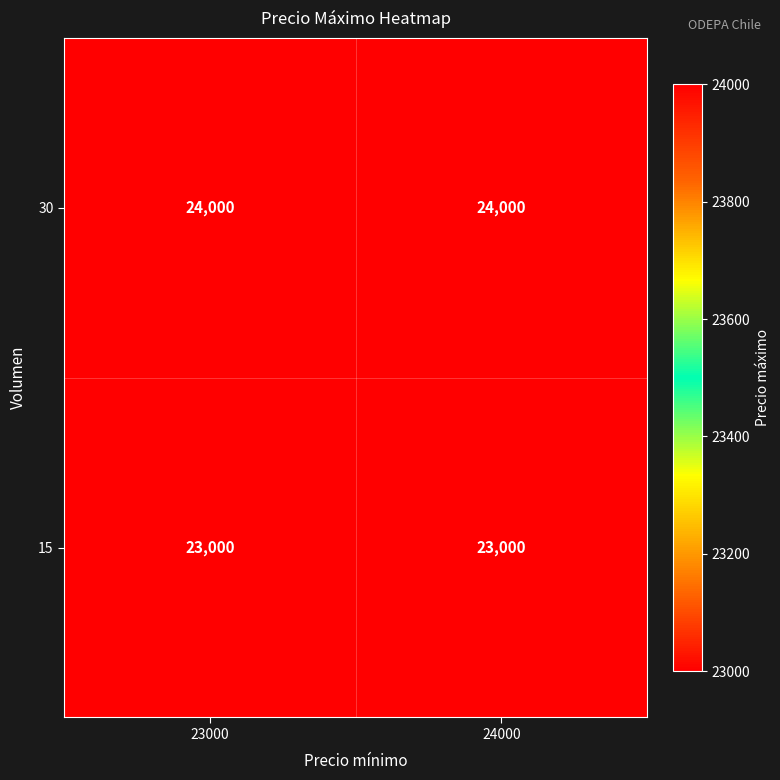

What is the greatest value displayed?

24000